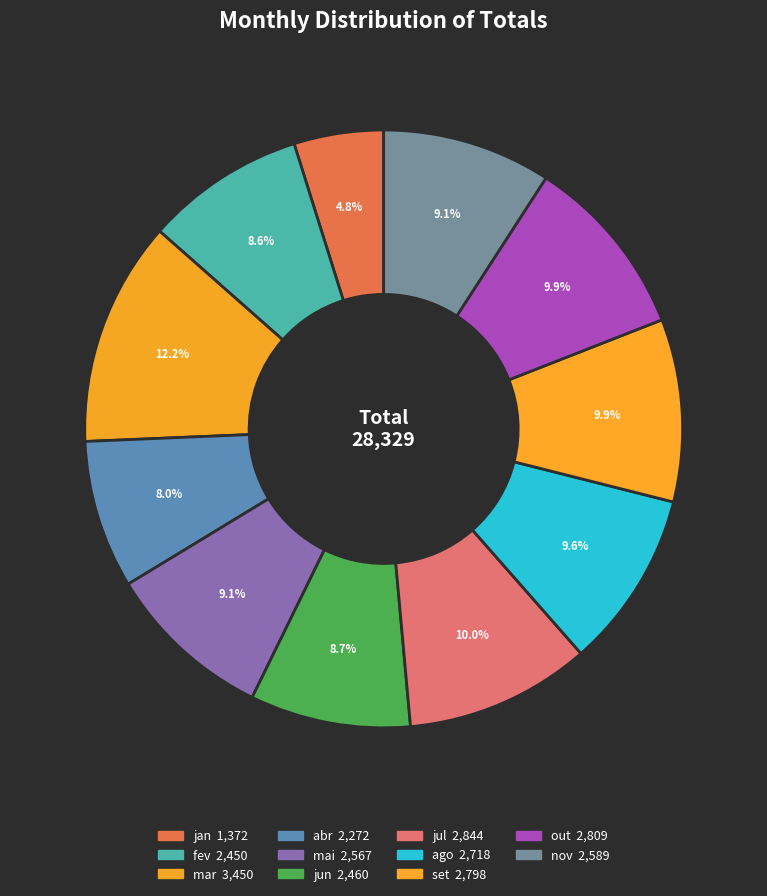

Which category has the smallest portion of the pie?

jan